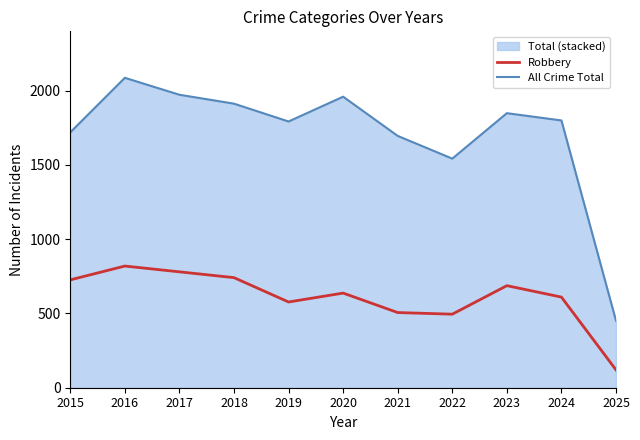

What is the lowest value of the All Crime Total series?

451